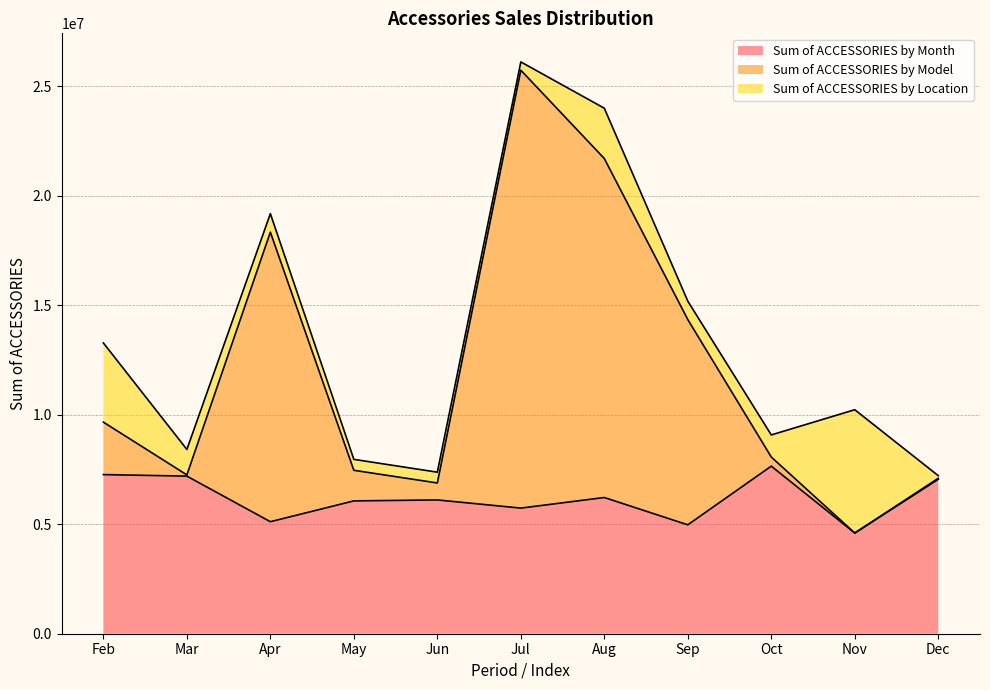

Does the chart have visible grid lines?

Yes